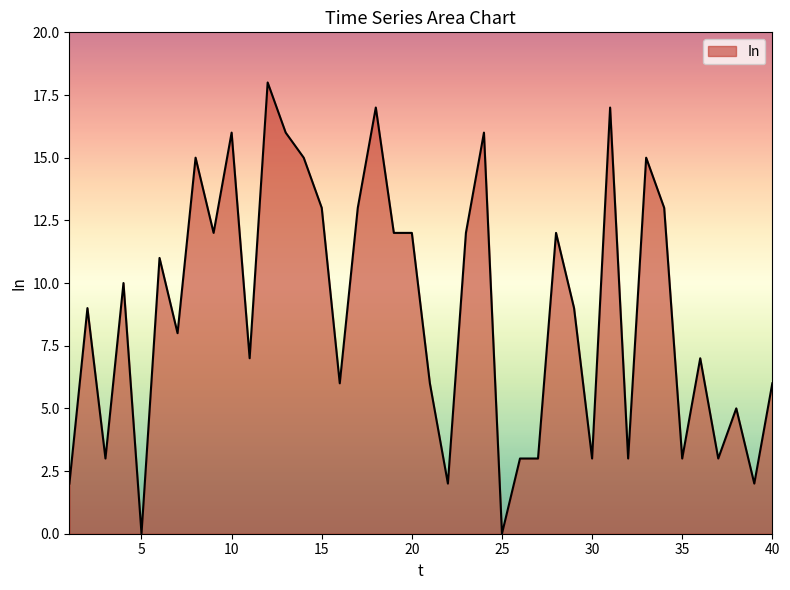

What is the difference between the maximum and minimum values?

18